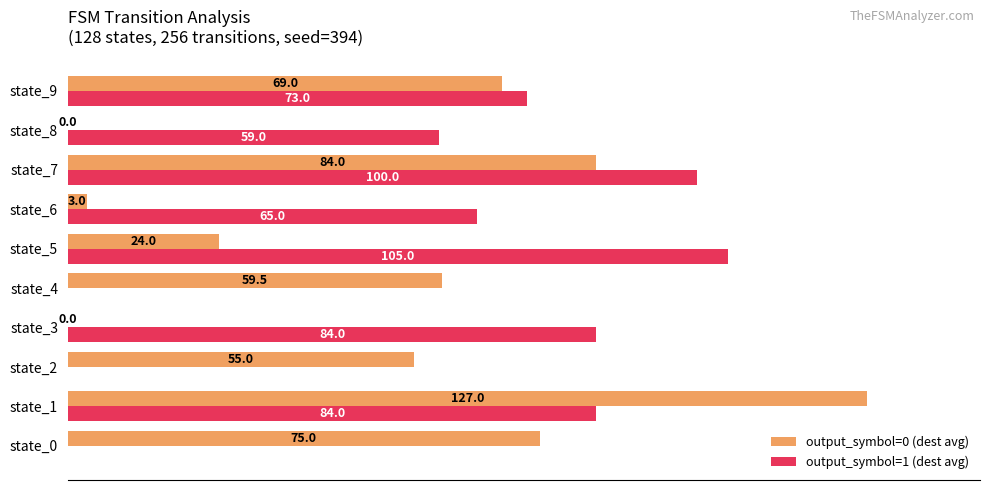

The output_symbol=0 (dest avg) series shows 0.0 at state_3. True or false?

True